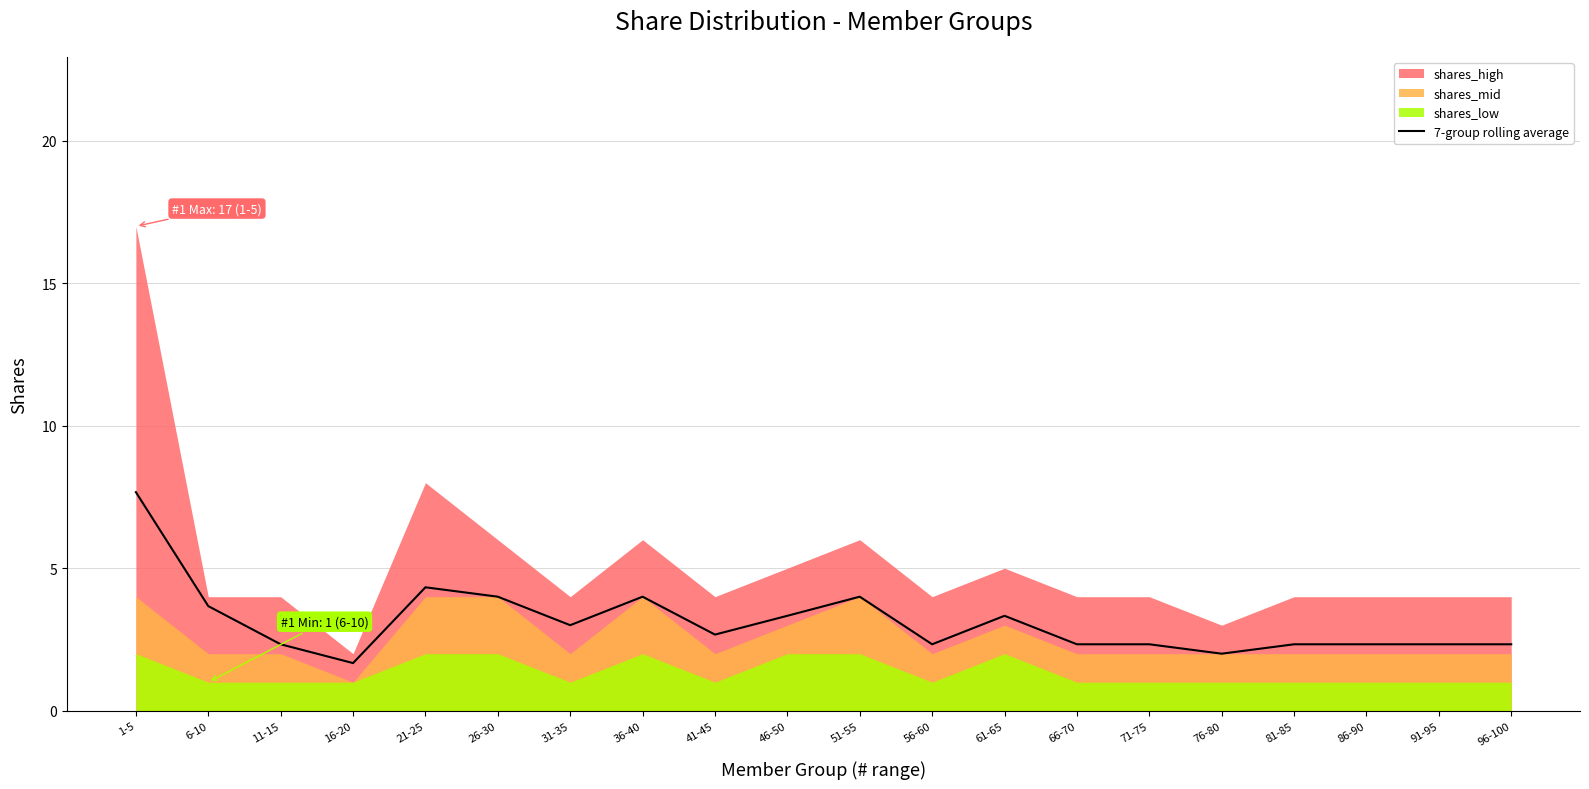

What is the label of the 14th point from the left?

66-70